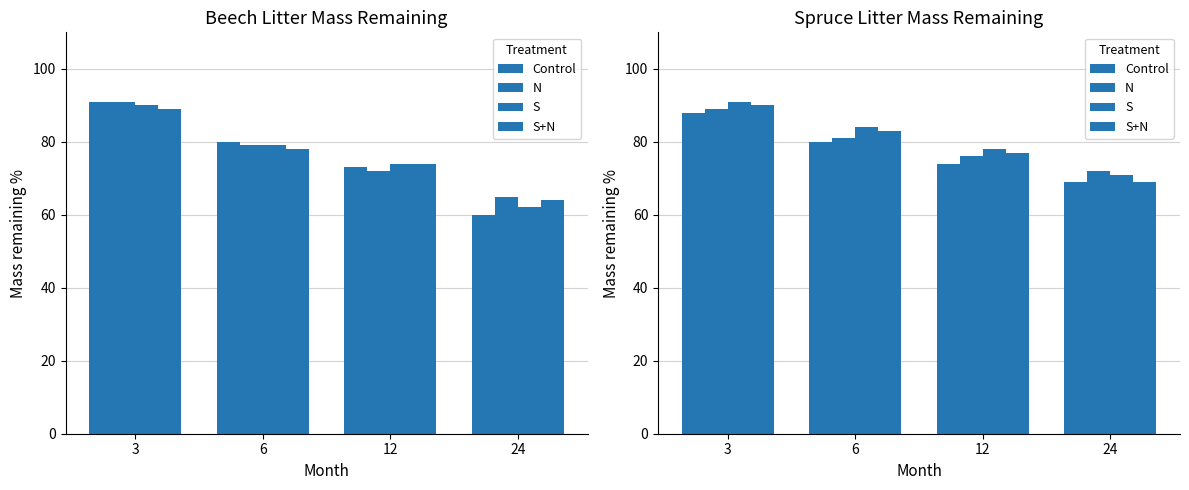

What is the total value across all series at 24?

281